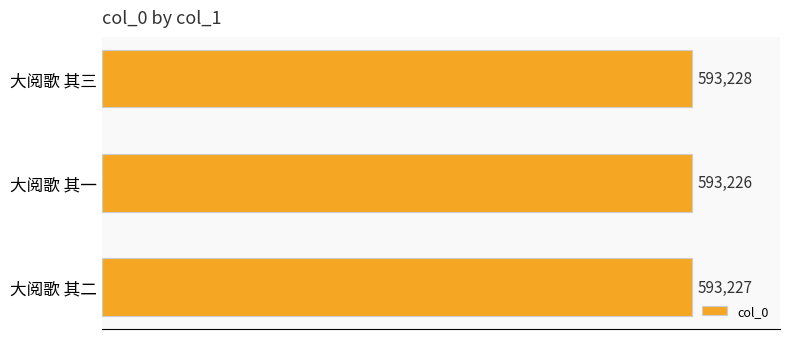

How many series are shown in this chart?

1